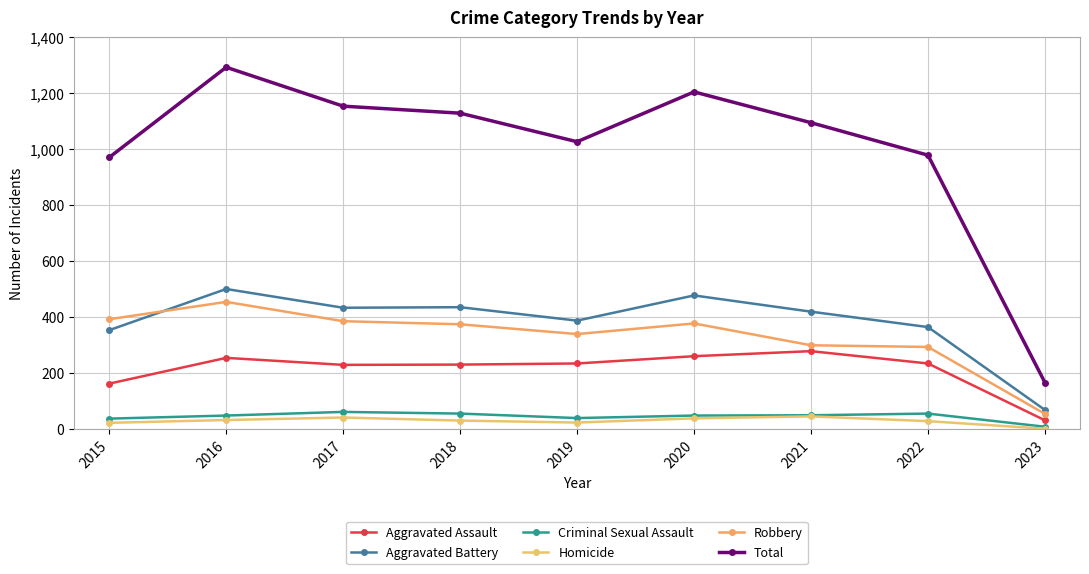

Is it true that Robbery equals 393 at 2015?

True